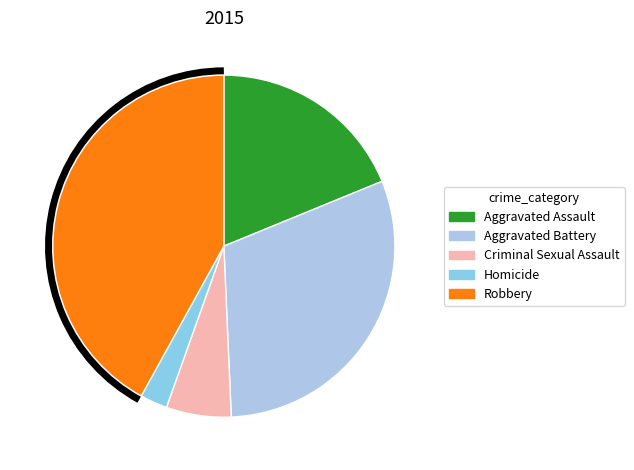

How many slices are in this pie chart?

5